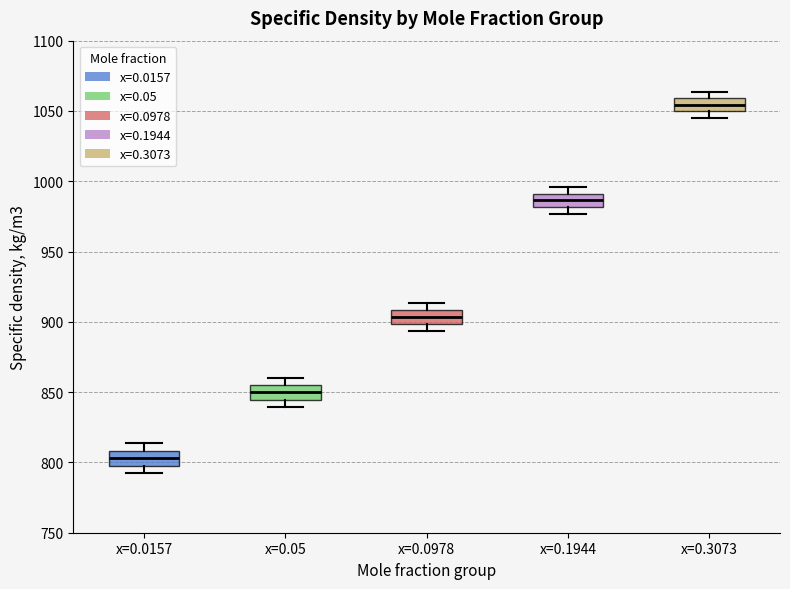

Which box has the highest median line?

x=0.3073